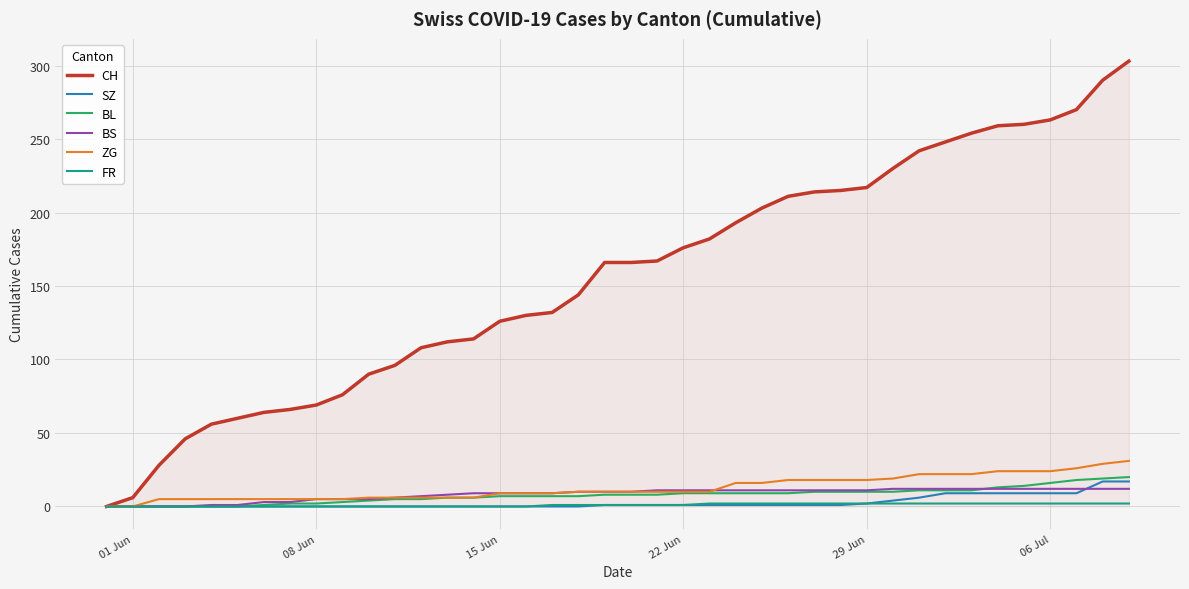

What is the greatest value displayed?

303